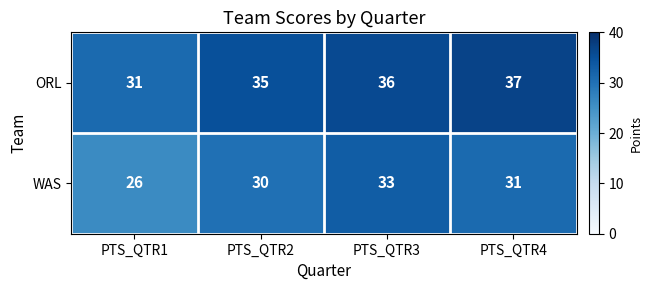

What is the greatest value displayed?

37